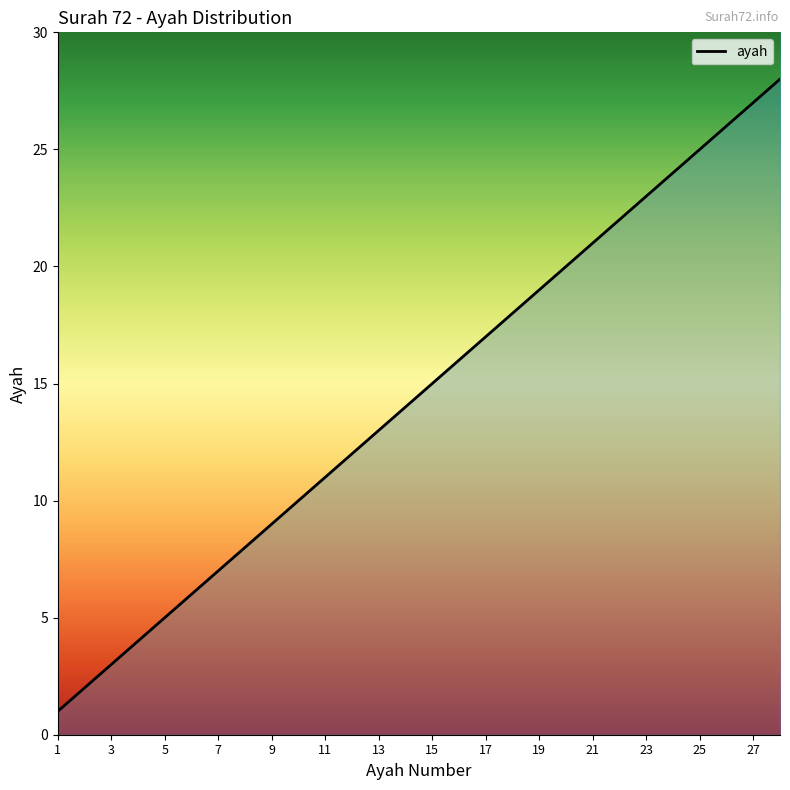

How many series are shown in this chart?

1